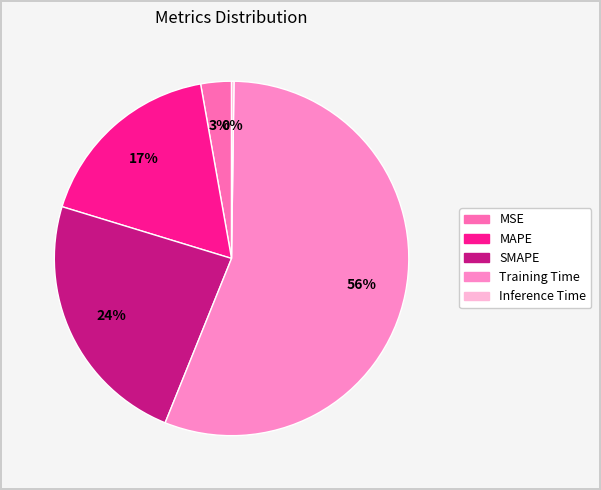

What is the largest slice in the pie chart?

Training Time